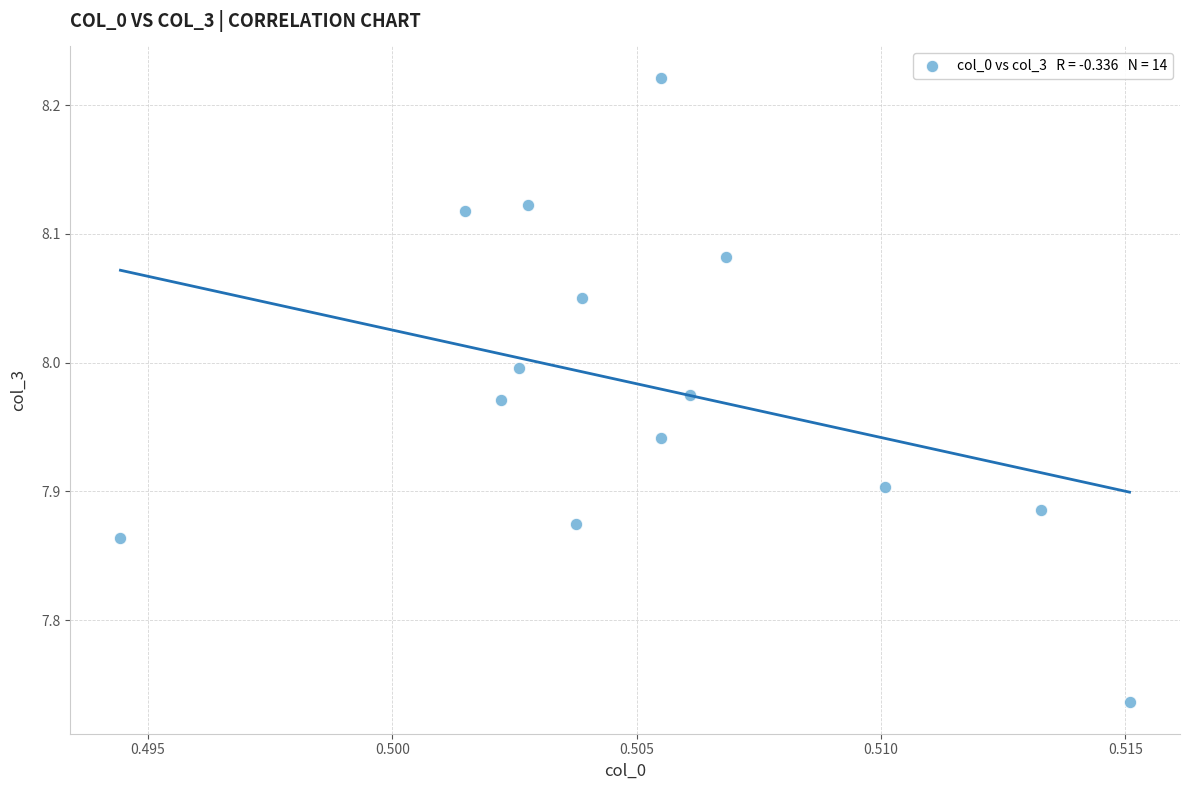

What is the range of Y values (max minus min)?

0.5